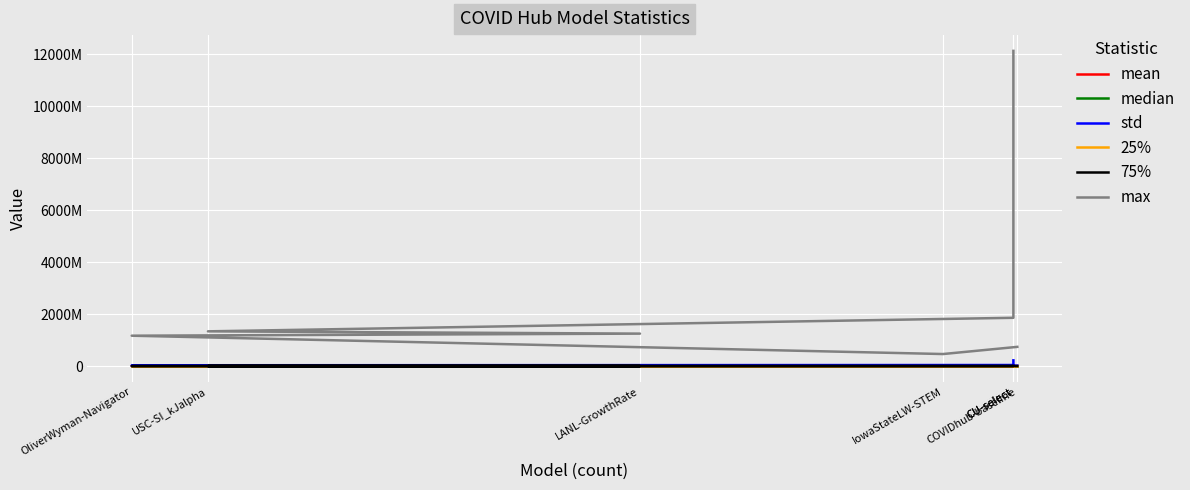

Which series has the largest range (max minus min)?

max